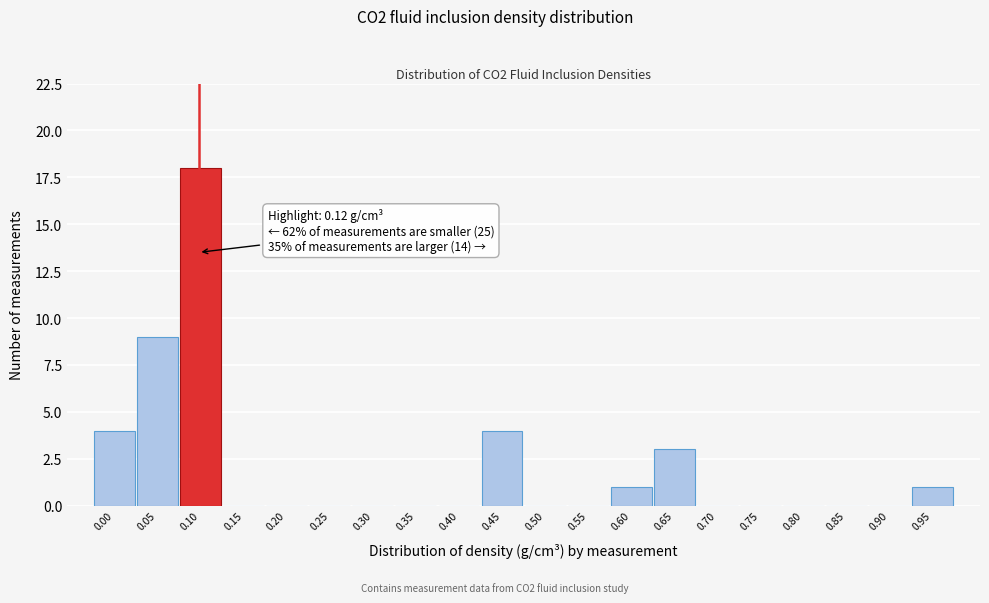

Reading left to right, transcribe all the data shown in this chart.

0.00=4	0.05=9	0.10=18	0.15=0	0.20=0	0.25=0	0.30=0	0.35=0	0.40=0	0.45=4	0.50=0	0.55=0	0.60=1	0.65=3	0.70=0	0.75=0	0.80=0	0.85=0	0.90=0	0.95=1